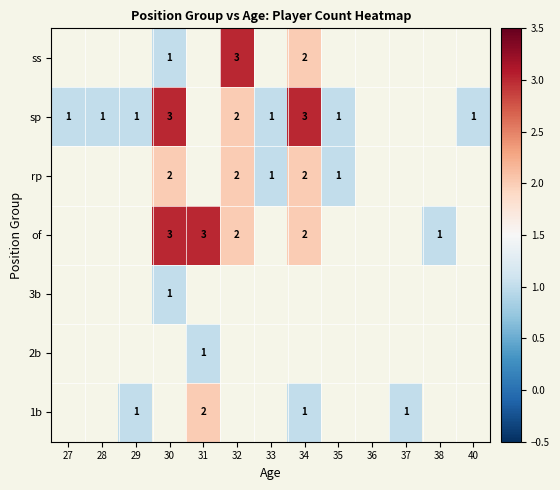

The of series shows 2 at 34. True or false?

True